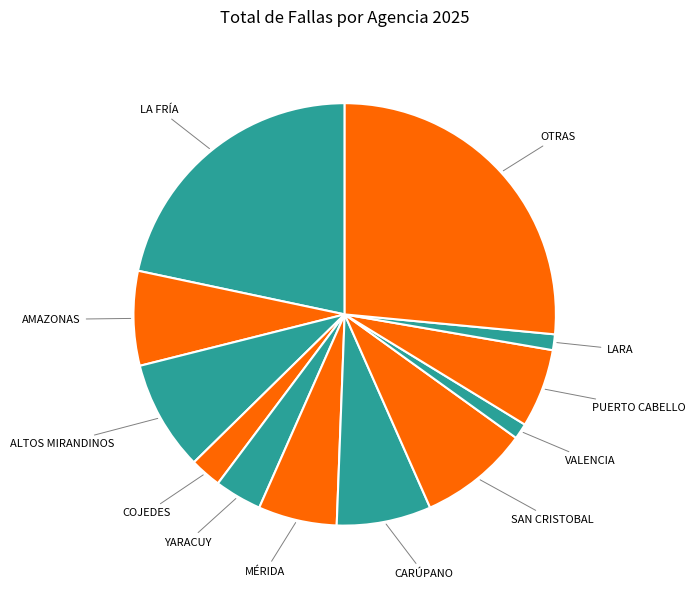

Combined, do LA FRÍA and YARACUY account for over 50%?

No